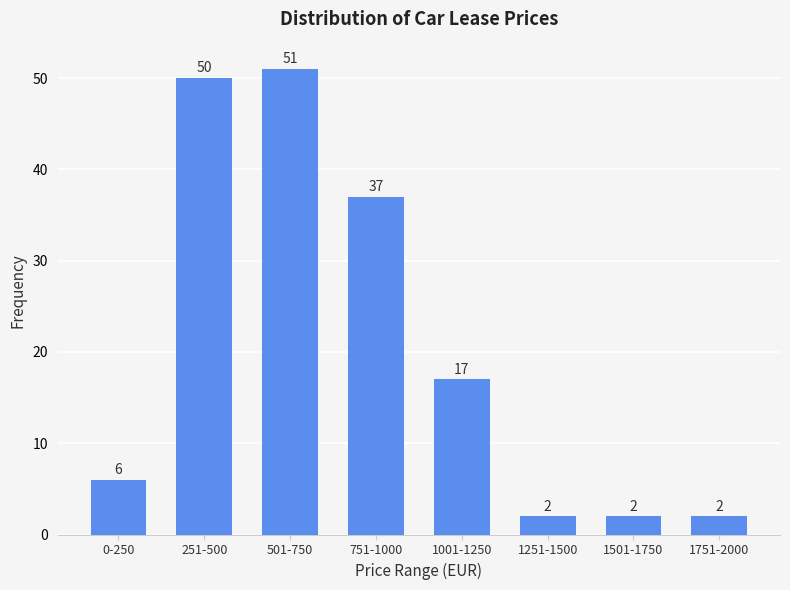

Reading left to right, list all the values displayed in this chart.

6	50	51	37	17	2	2	2